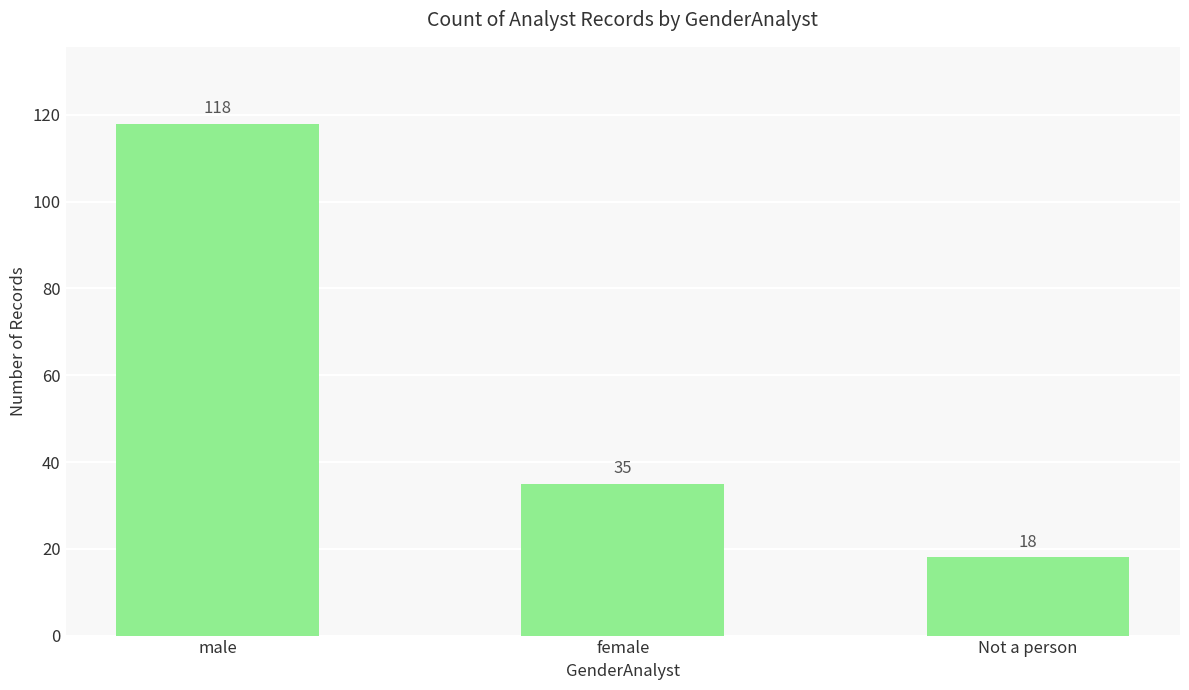

What is the ratio of the value at Not a person to the value at female?

0.5